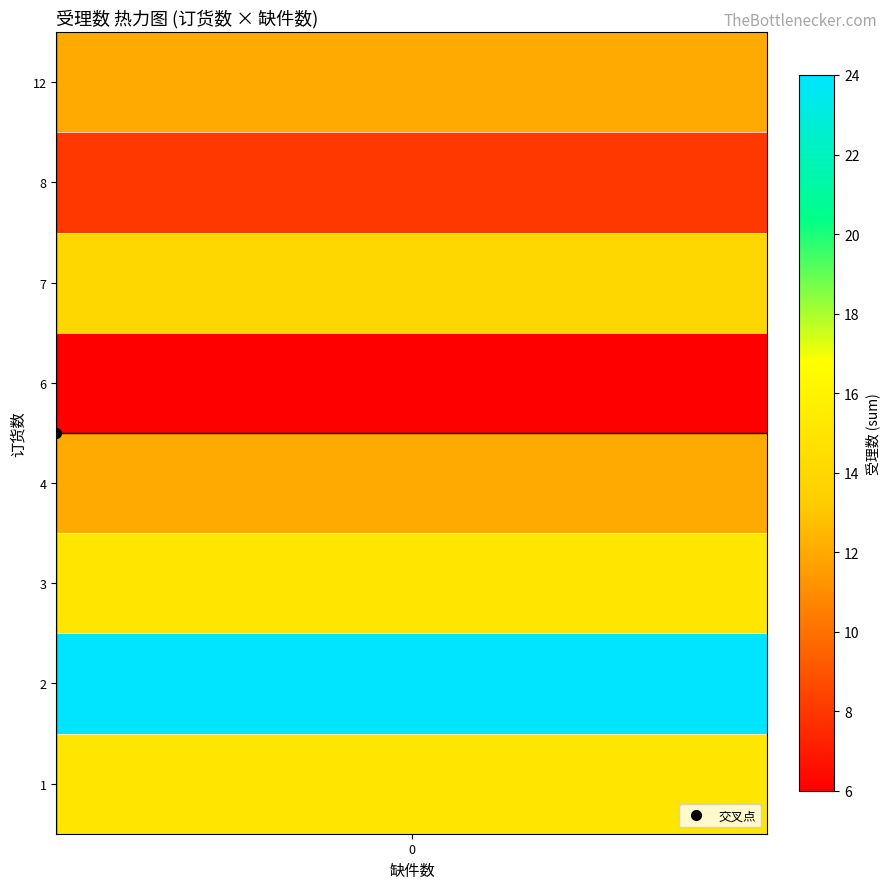

Which series has the largest range (max minus min)?

1